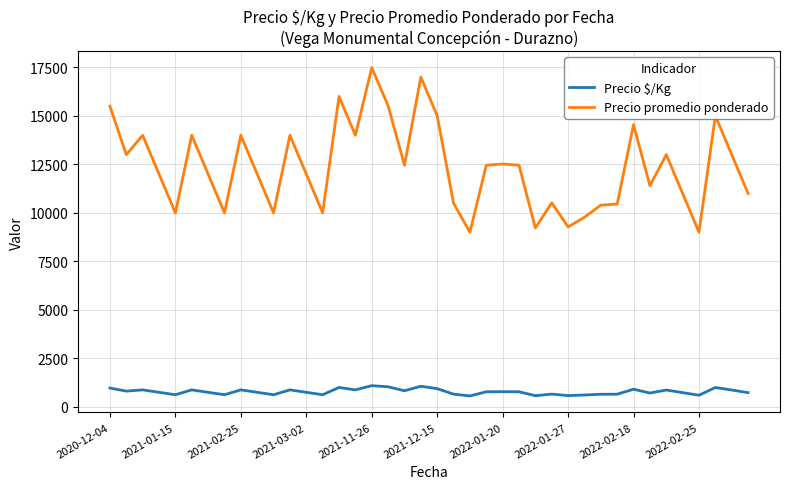

Which series has the widest spread of values?

Precio promedio ponderado